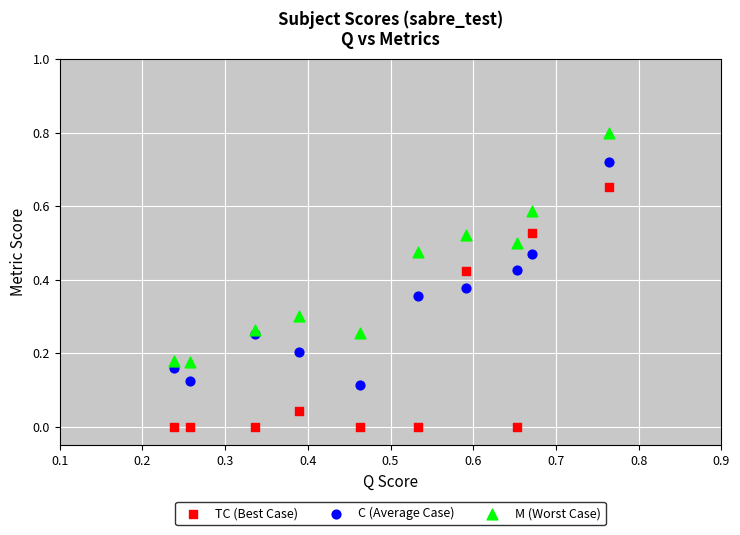

What are all the series names shown in the legend?

TC (Best Case), C (Average Case), M (Worst Case)